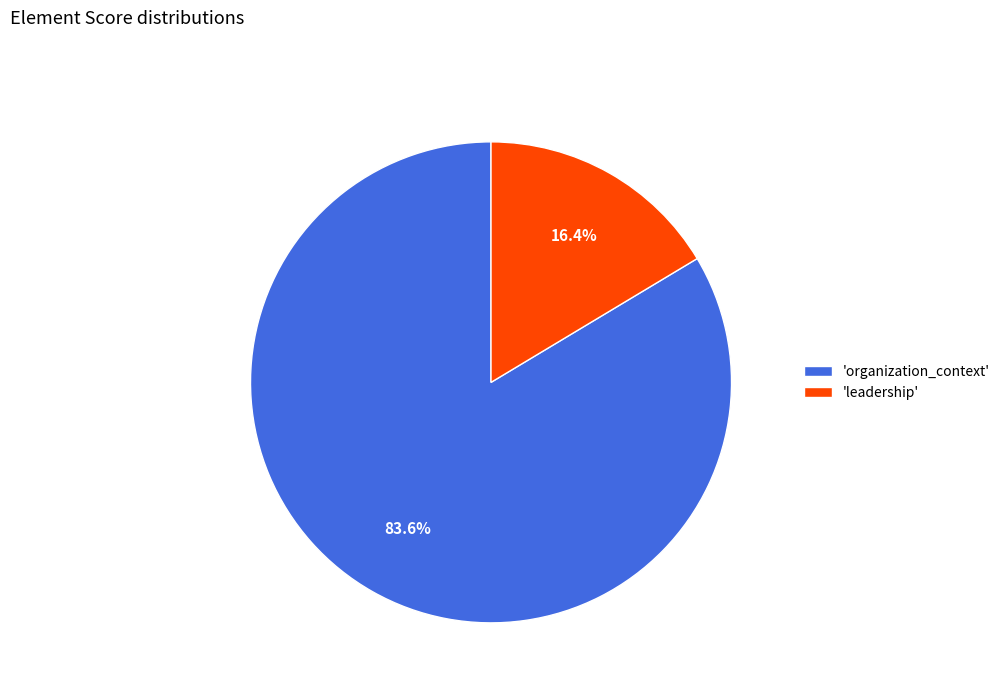

Which slice is the largest?

'organization_context'